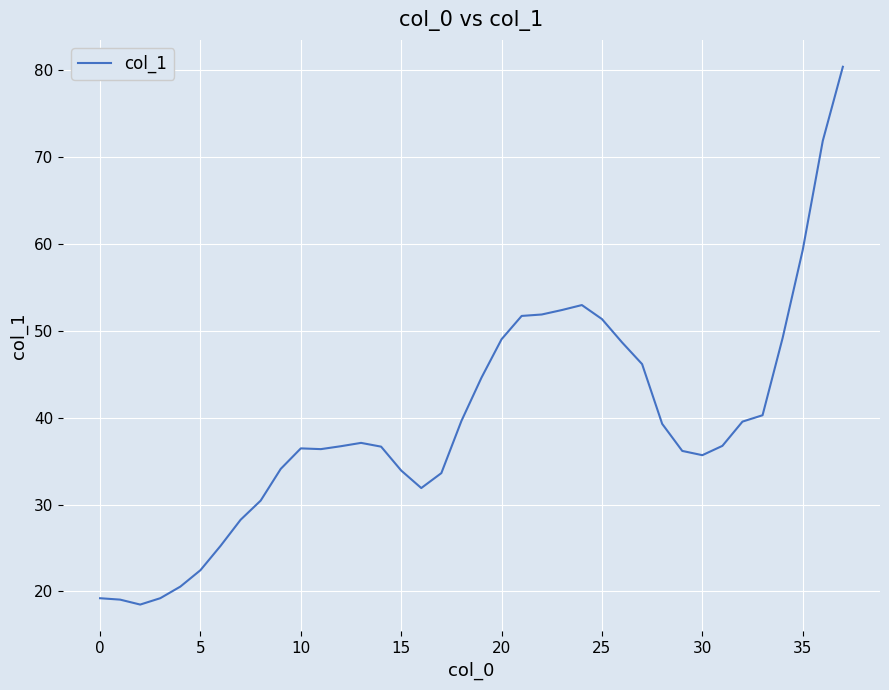

What is the maximum value shown in the chart?

80.4